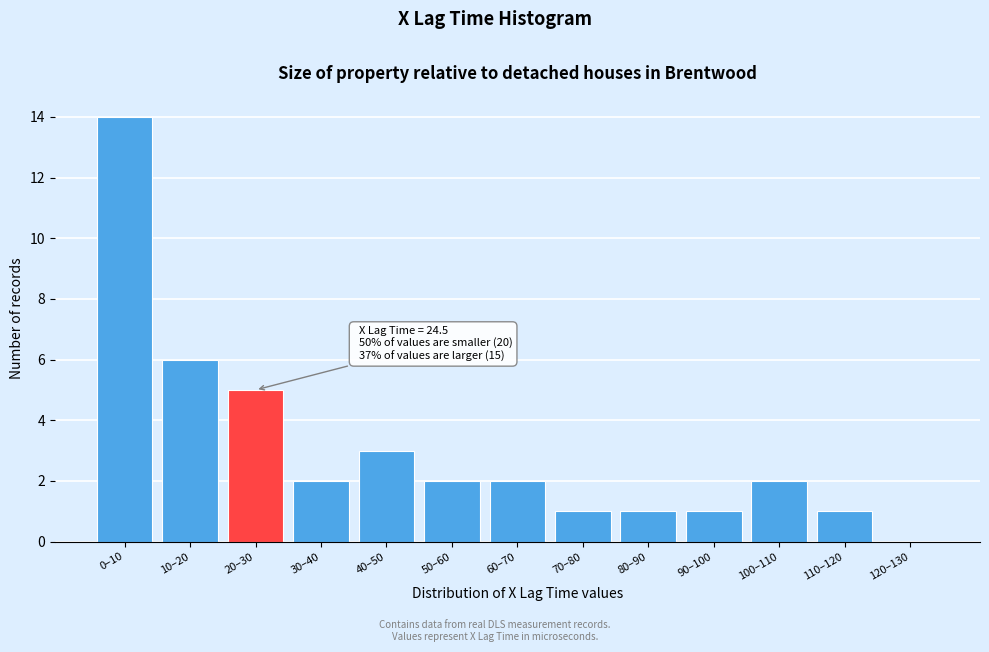

Reading left to right, transcribe all the data shown in this chart.

0–10=14	10–20=6	20–30=5	30–40=2	40–50=3	50–60=2	60–70=2	70–80=1	80–90=1	90–100=1	100–110=2	110–120=1	120–130=0